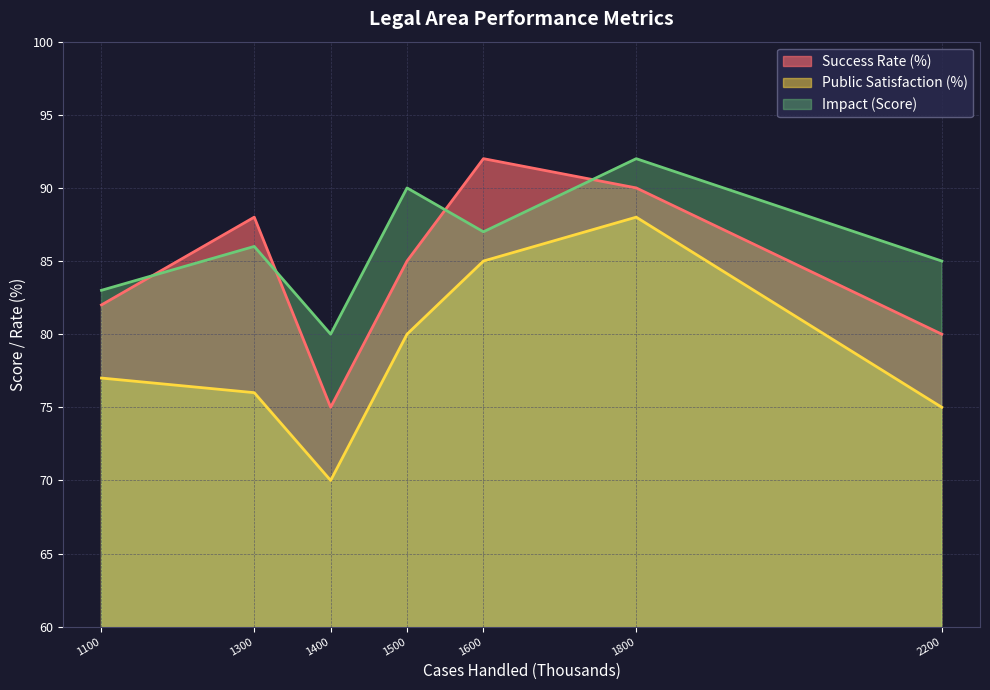

How many data points does each series have?

7